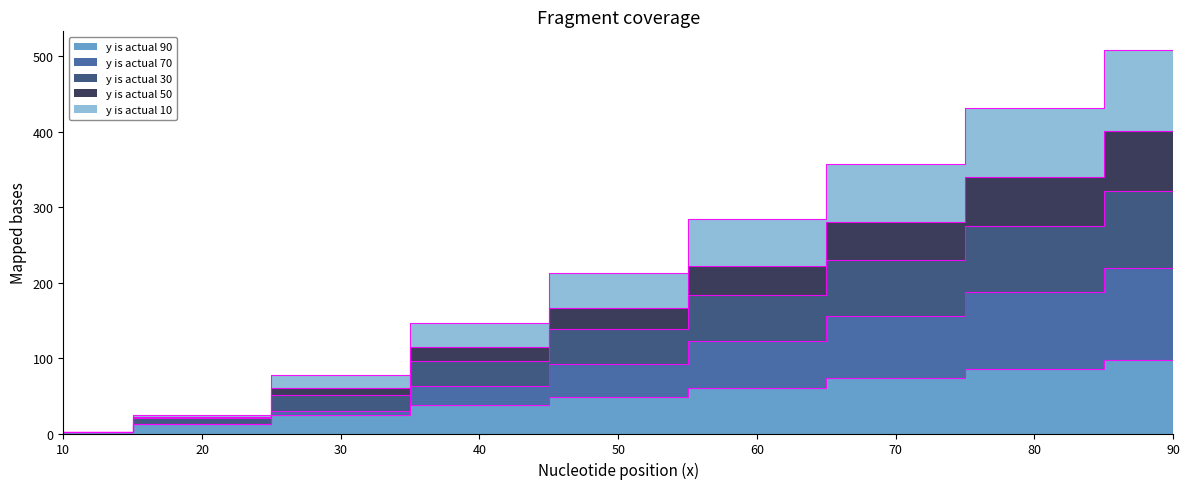

Which series has the largest total across all categories?

y is actual 70